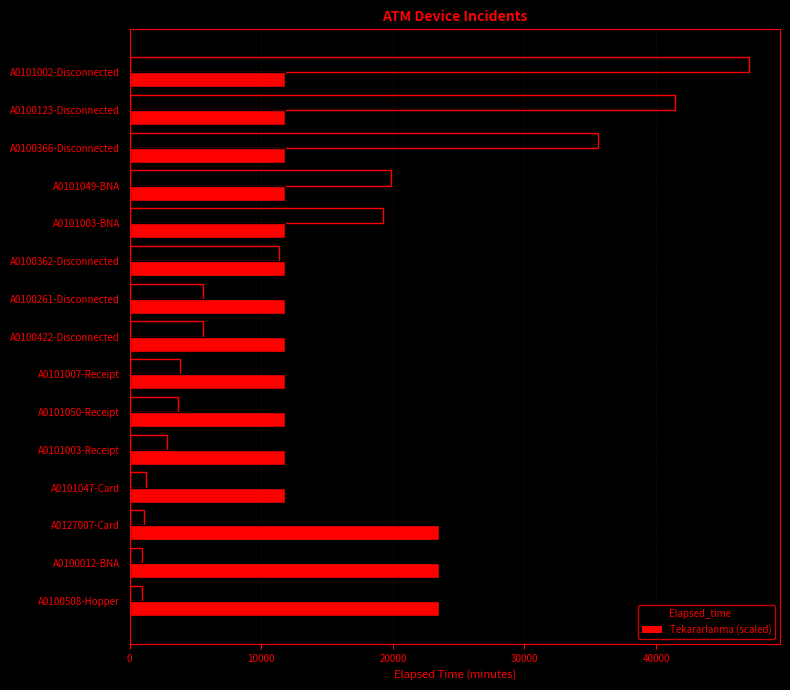

At which category is the sum across all series the highest?

A0101002-Disconnected